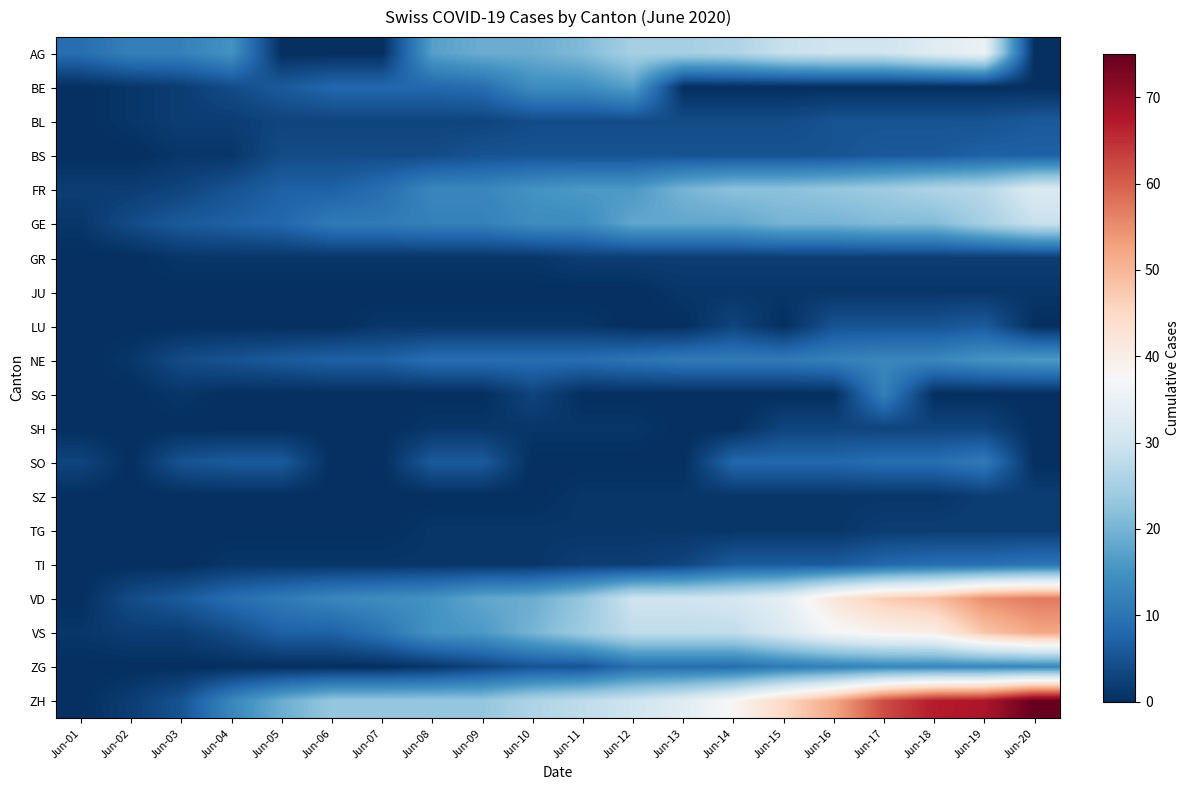

Count the number of data series in this chart.

20